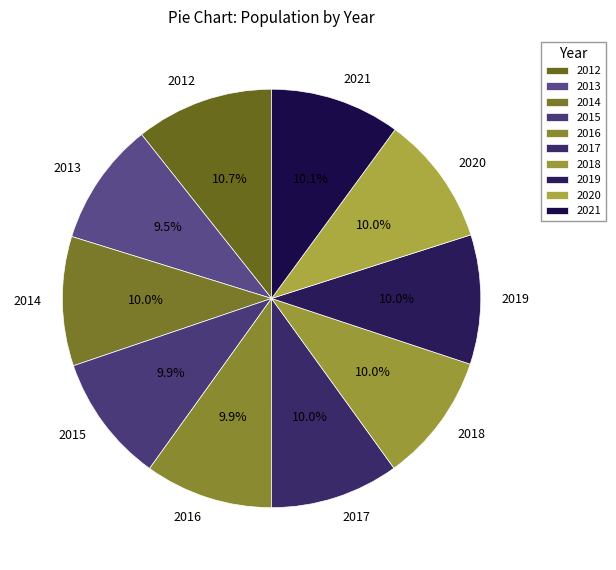

Does 2018 represent more than half of the total?

No